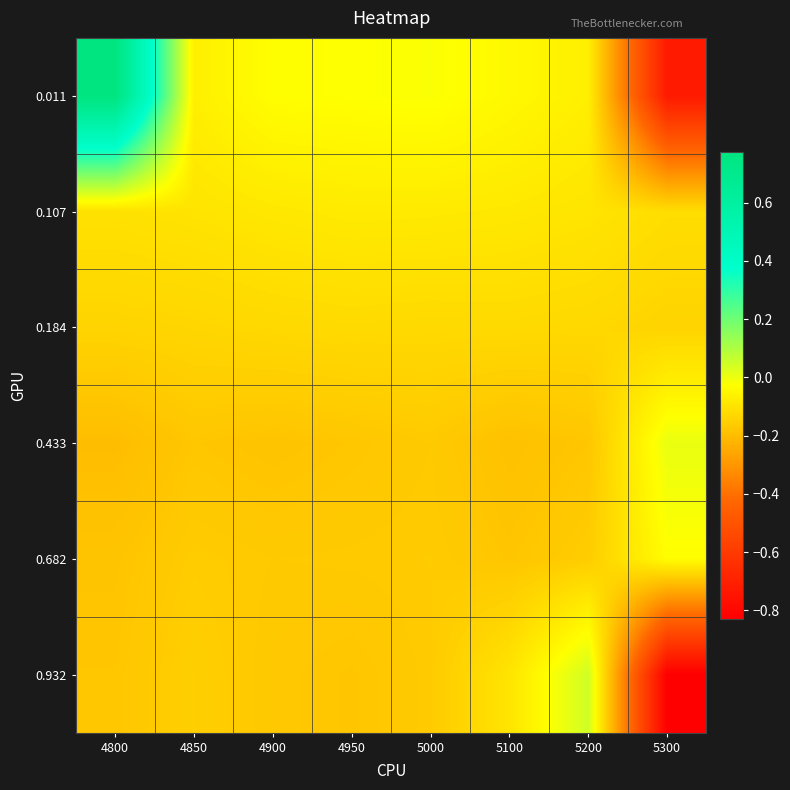

What is the spread (max minus min) of values at 4950?

0.1